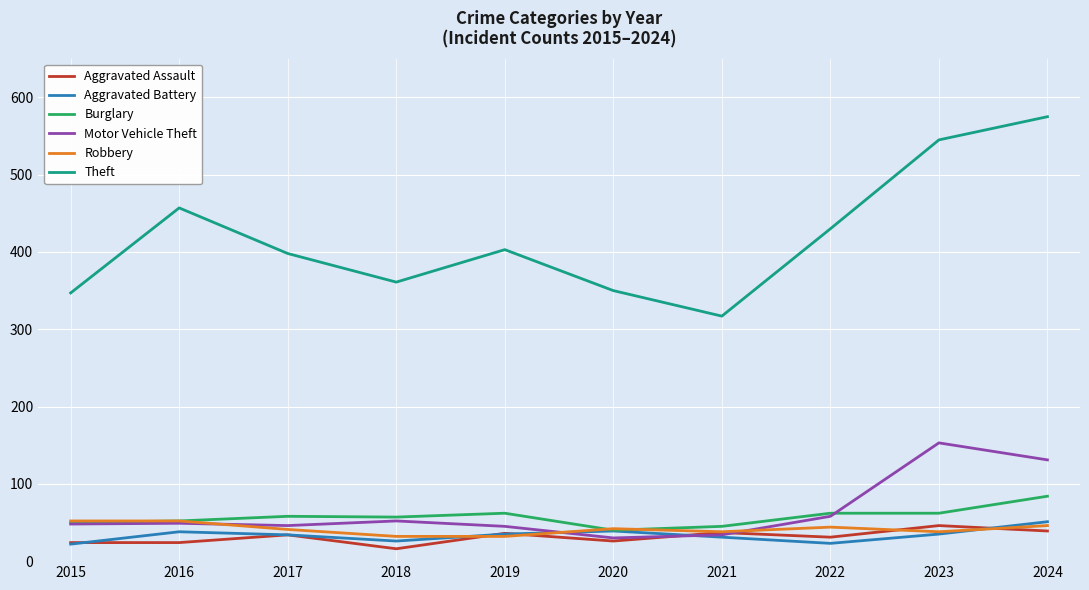

Which category has the highest value in the Theft series?

2024